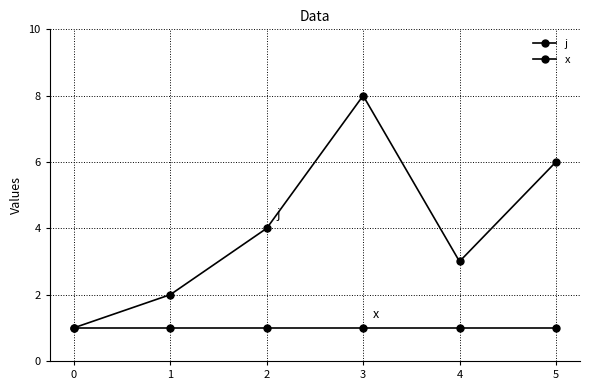

True or false: j and x intersect in this chart.

False